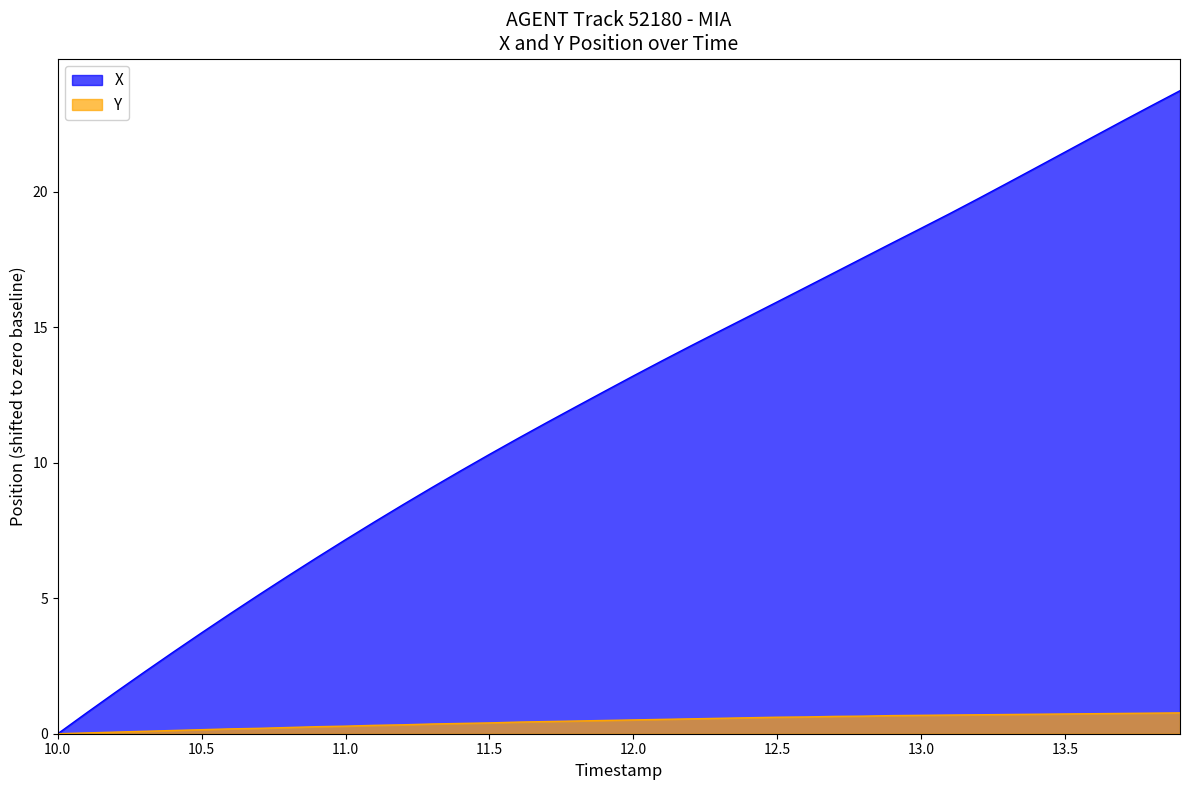

What is the average value of the Y series?

0.5